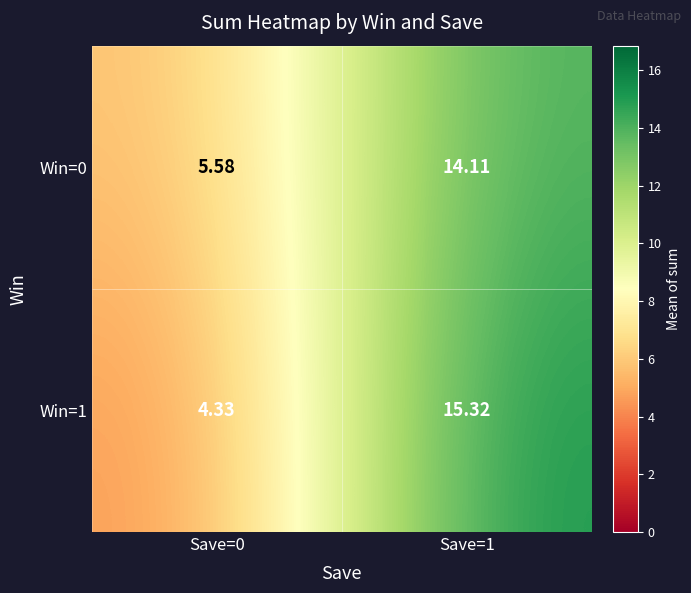

Is the value of Win=0 at Save=1 greater than the value of Win=1 at Save=1?

No